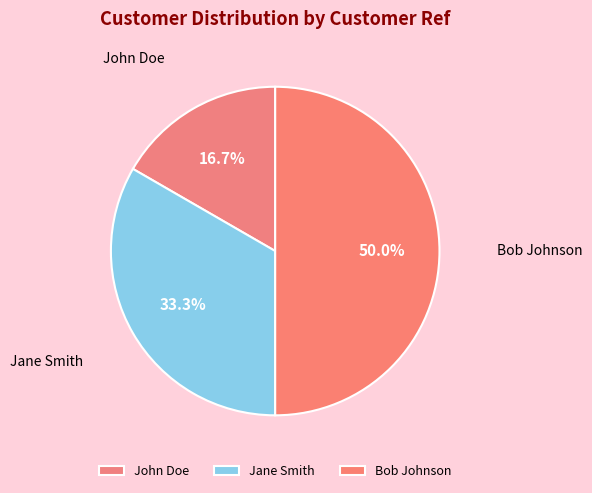

What percentage is the Bob Johnson slice, to the nearest percent?

50%